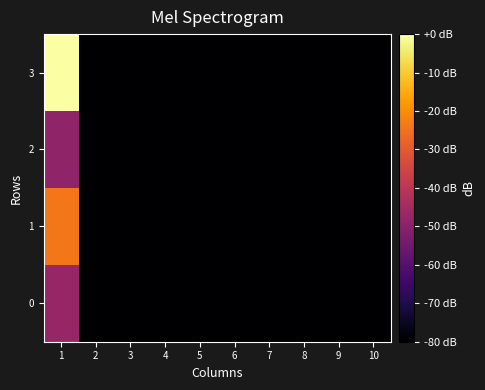

Reading left to right, what are all the values shown in this chart?

0: 1=-47.5	2=-80.0	3=-80.0	4=-80.0	5=-80.0	6=-80.0	7=-80.0	8=-80.0	9=-80.0	10=-80.0
1: 1=-24.0	2=-80.0	3=-80.0	4=-80.0	5=-80.0	6=-80.0	7=-80.0	8=-80.0	9=-80.0	10=-80.0
2: 1=-48.5	2=-80.0	3=-80.0	4=-80.0	5=-80.0	6=-80.0	7=-80.0	8=-80.0	9=-80.0	10=-80.0
3: 1=0.0	2=-80.0	3=-80.0	4=-80.0	5=-80.0	6=-80.0	7=-80.0	8=-80.0	9=-80.0	10=-80.0